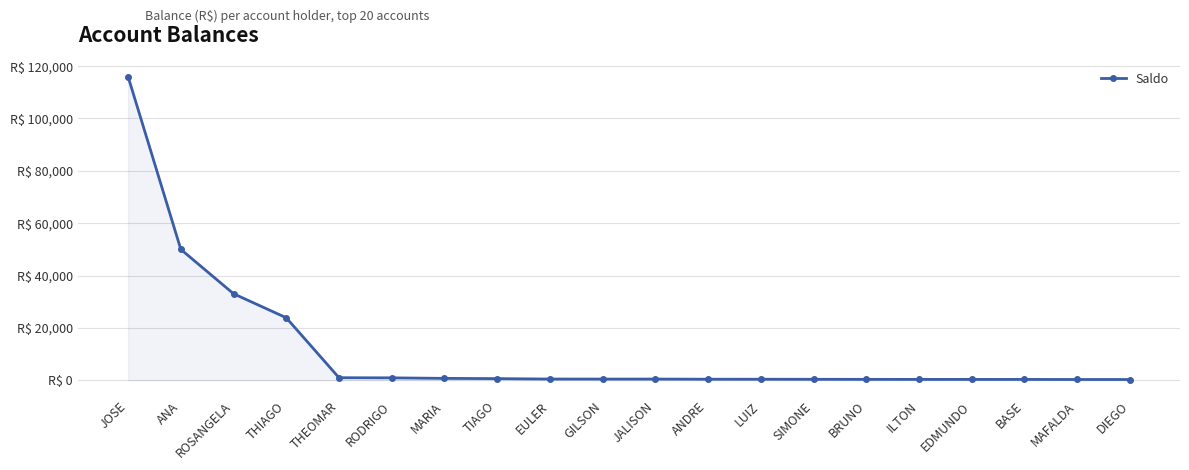

Does the chart have visible grid lines?

Yes